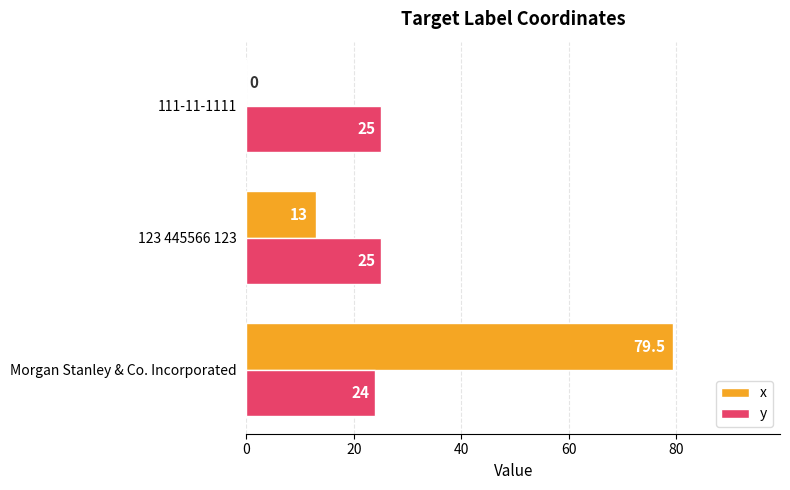

Count the number of categories in the chart.

3